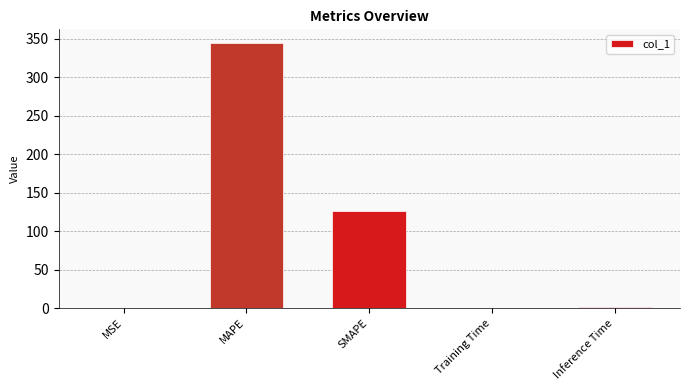

At which category does the chart reach its peak across all series?

MAPE